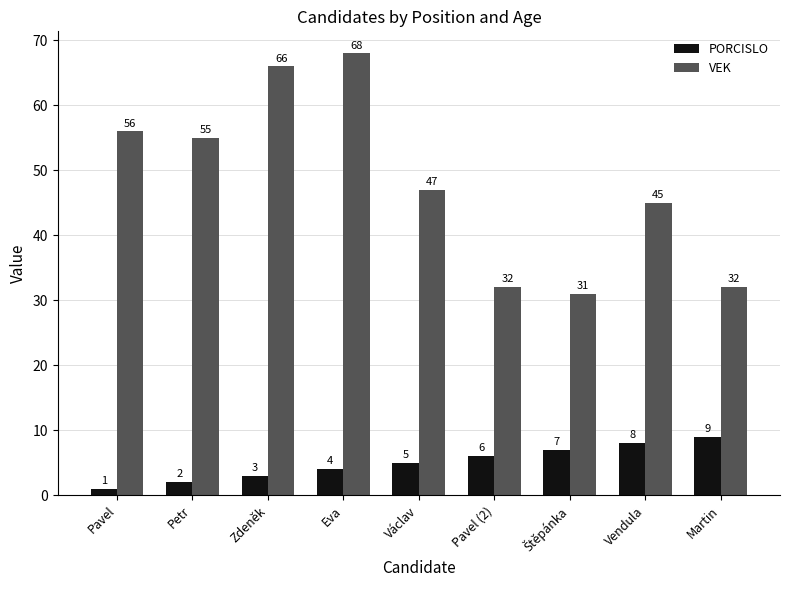

Is it true that VEK equals 45 at Eva?

False